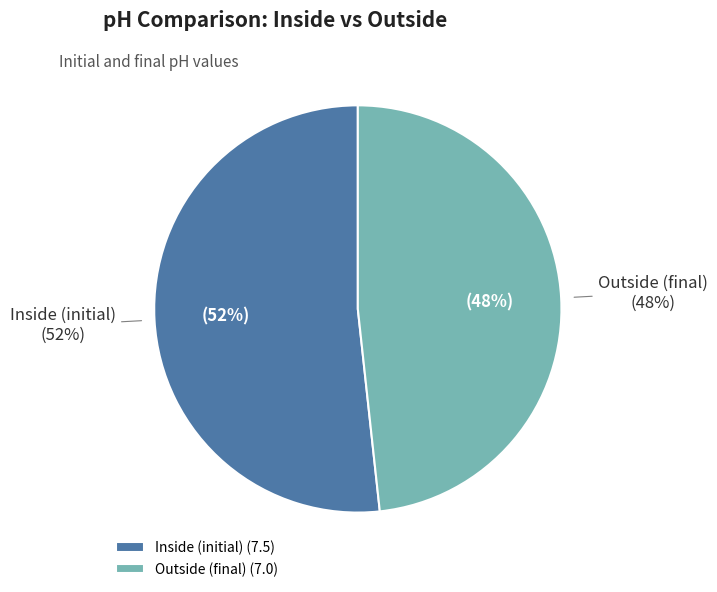

Rank the categories by value from lowest to highest.

Outside (final), Inside (initial)